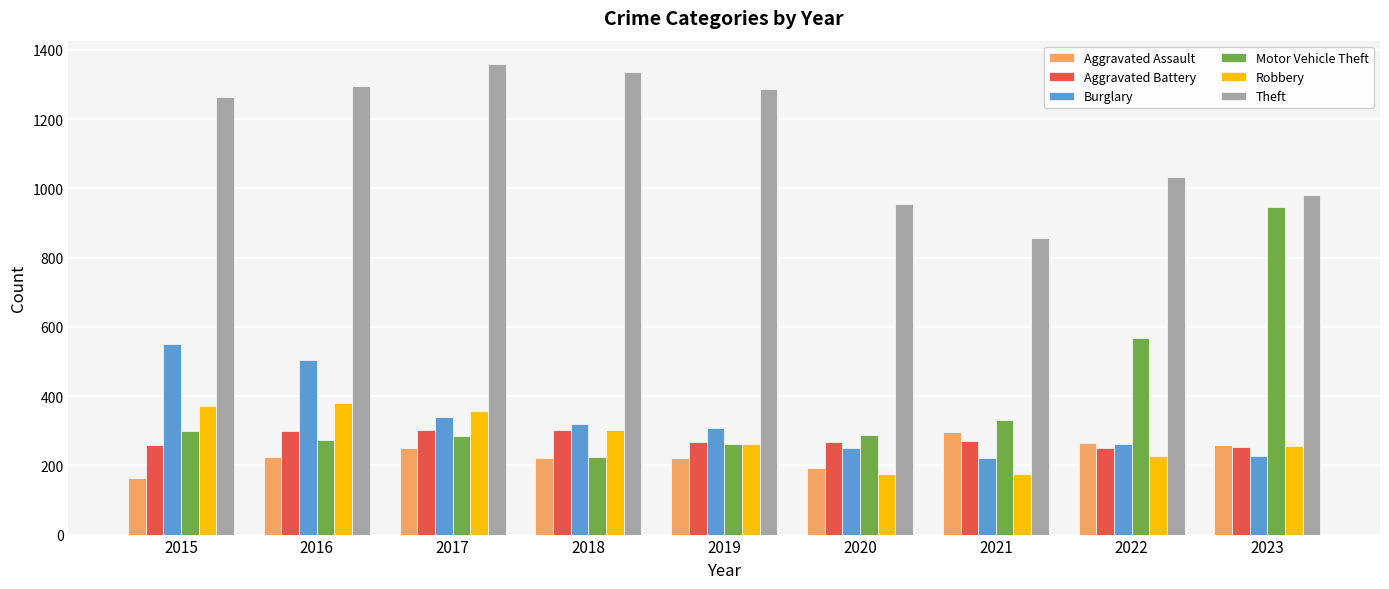

What is the value of the Robbery bar at the 2nd from the left?

381